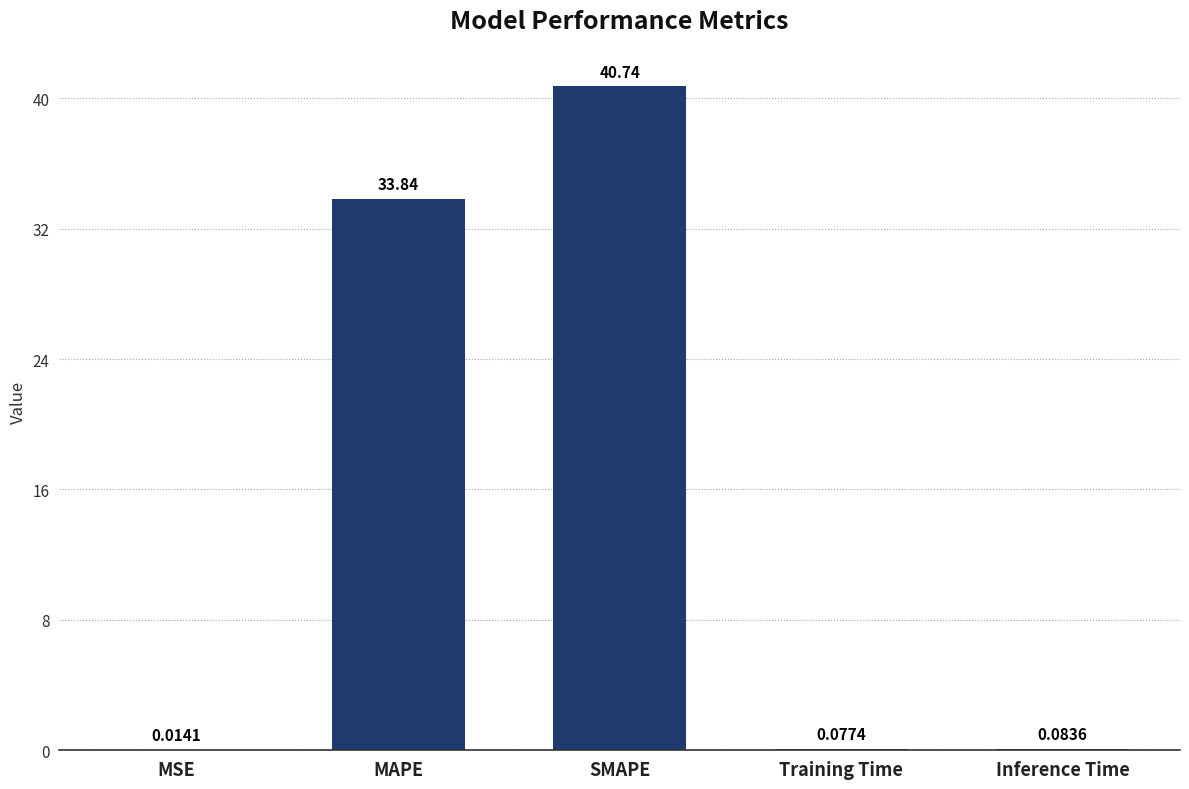

What is the sum of all values?

74.8